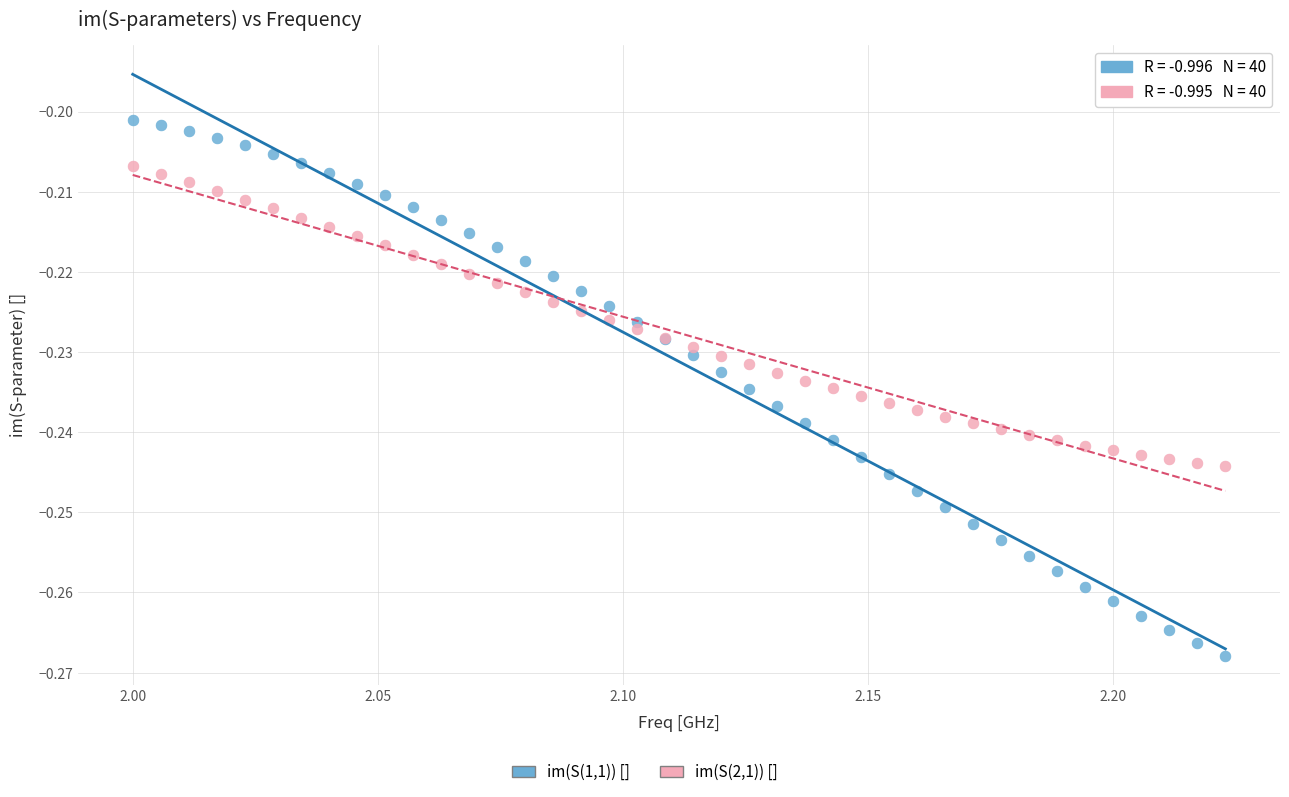

Which series contains the highest Y value?

im(S(1,1)) []